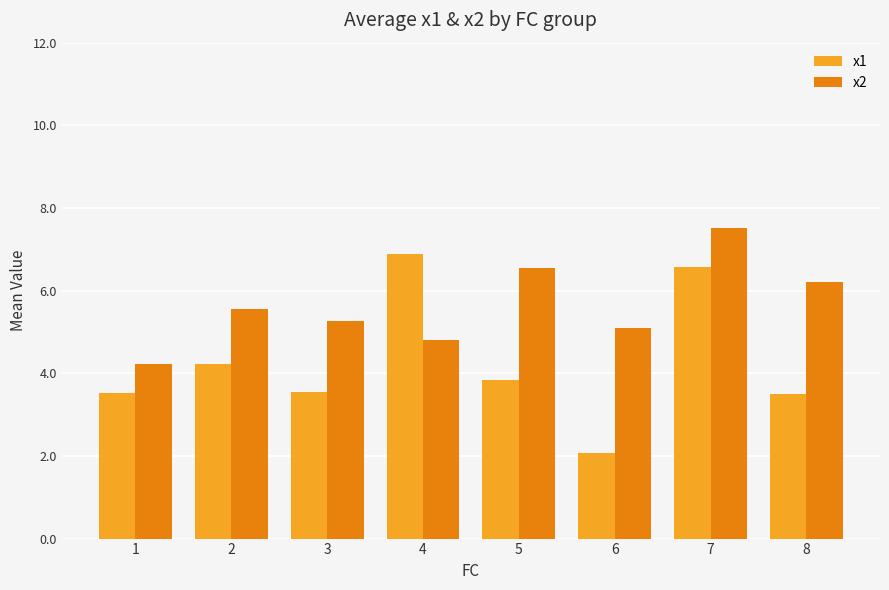

How many data points does each series have?

8